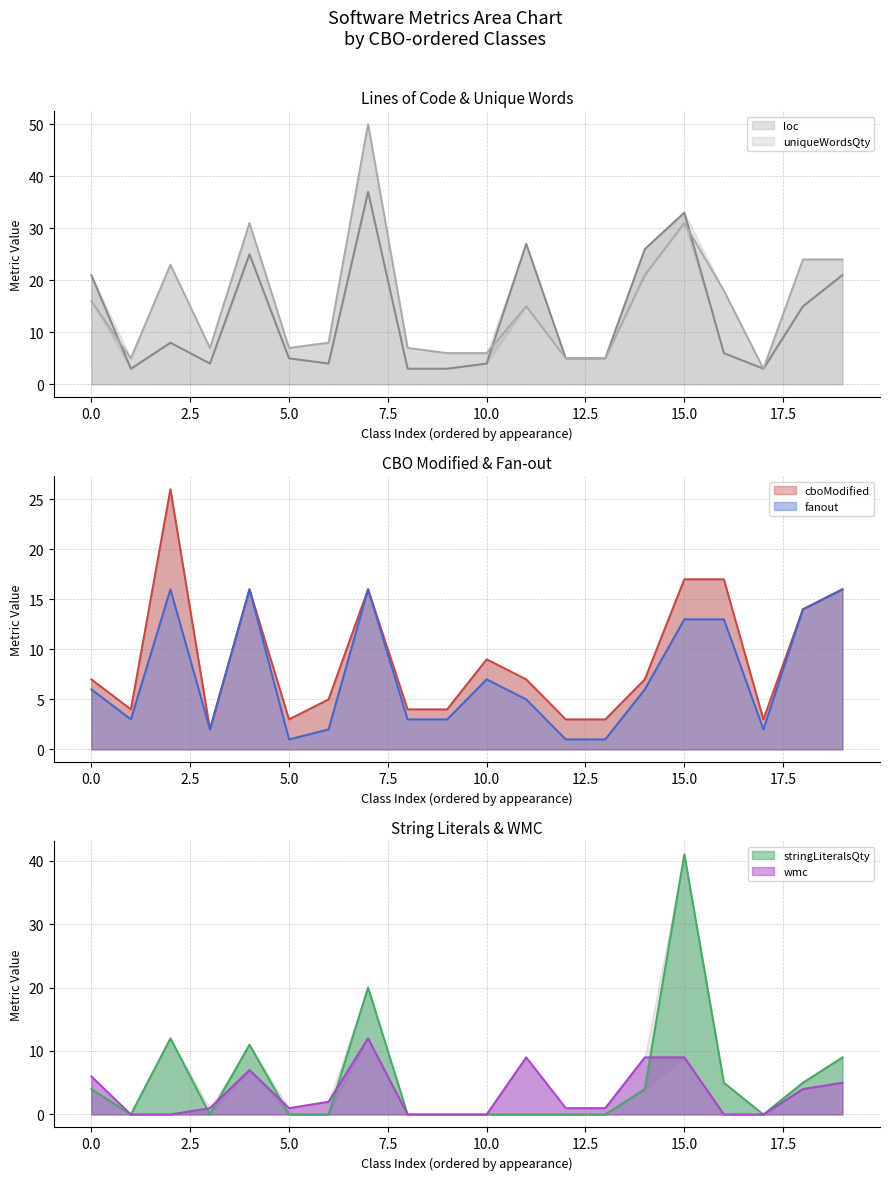

What is the value of the cboModified (line) point at the 9th from the left?

4